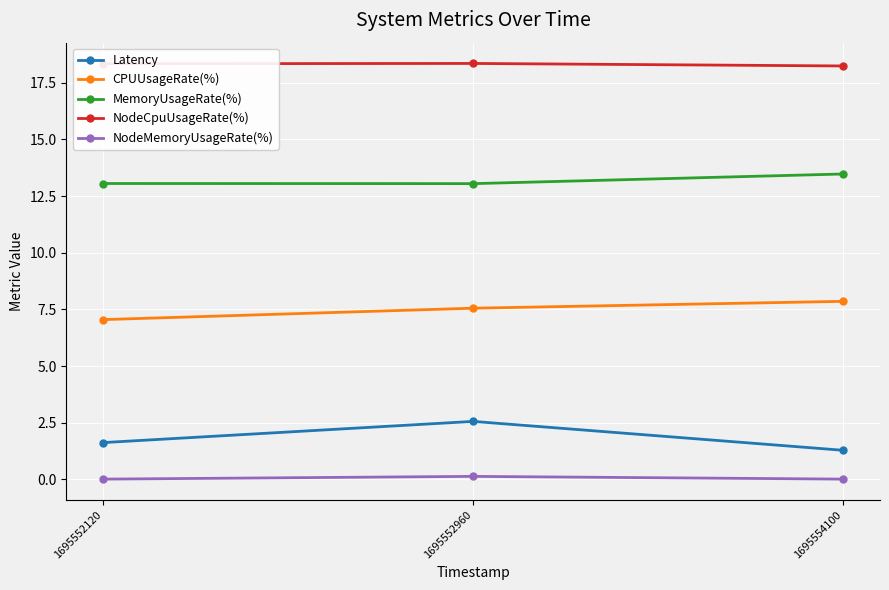

What is the value of the NodeCpuUsageRate(%) point at the 3rd from the left?

18.2